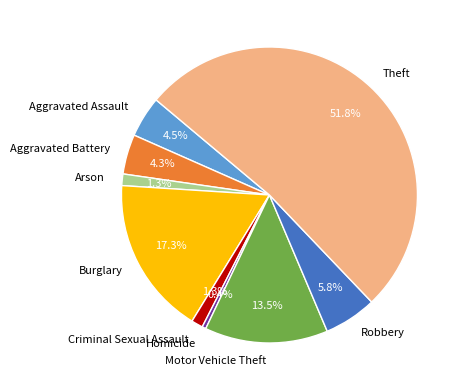

How many segments does this pie chart have?

9